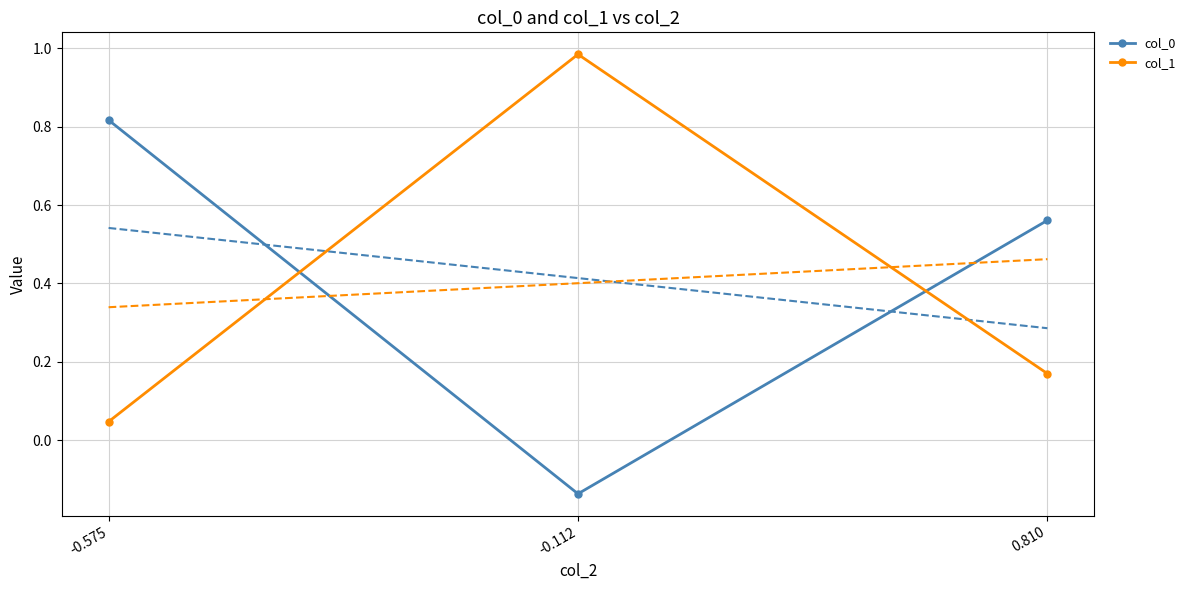

Which category has the lowest value in the col_0 series?

-0.112